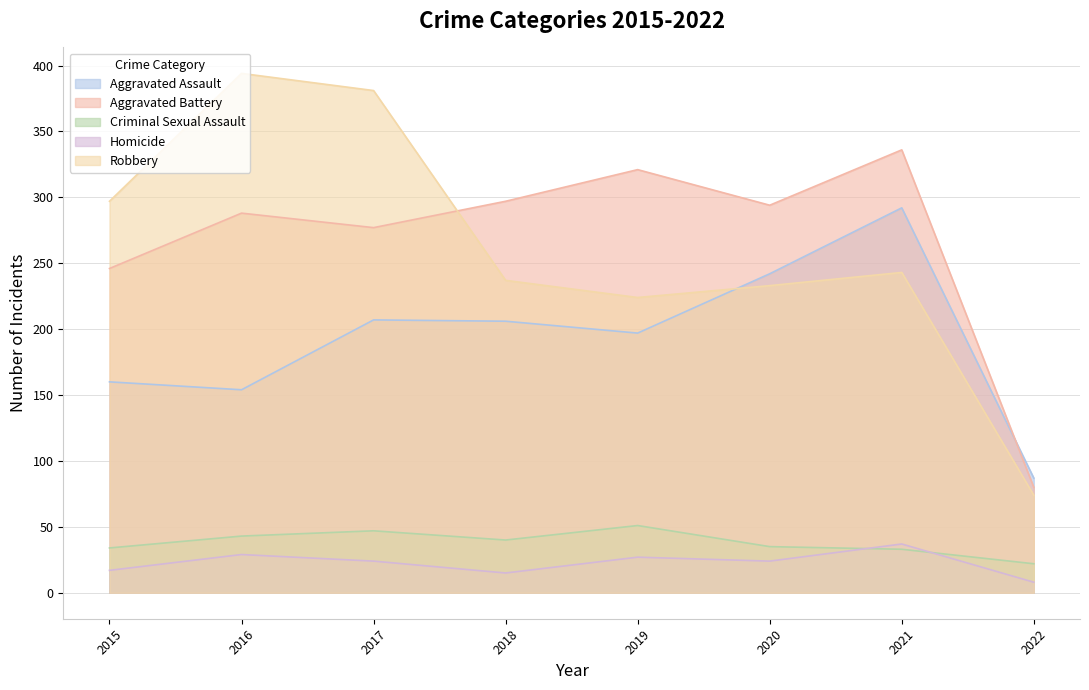

What is the difference between the maximum and minimum values in the Criminal Sexual Assault series?

29